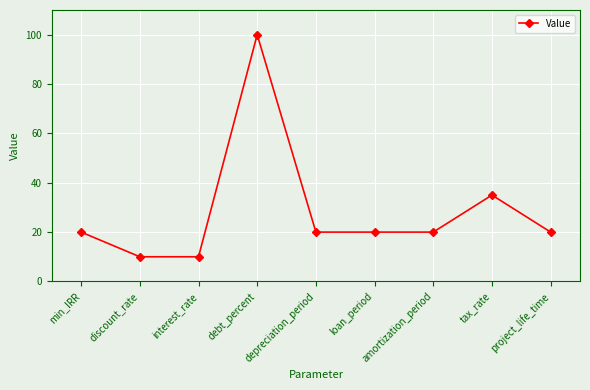

Reading right to left, transcribe all the data shown in this chart.

20	35	20	20	20	100	10	10	20